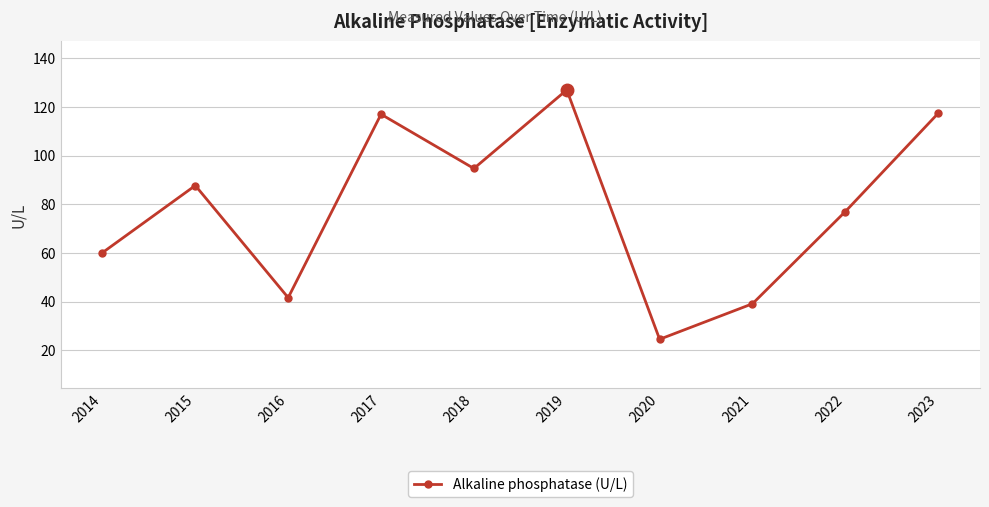

What is the value of the 1st point from the left?

60.1